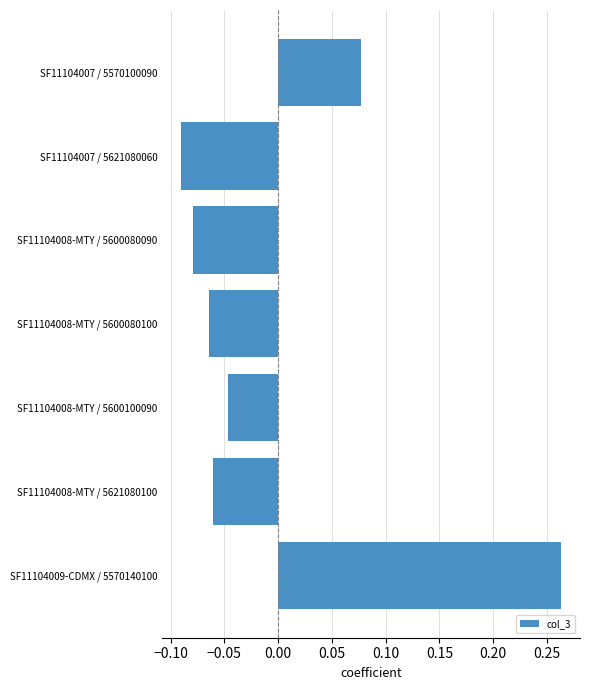

The value at SF11104007 / 5570100090 is 0.0. True or false?

False